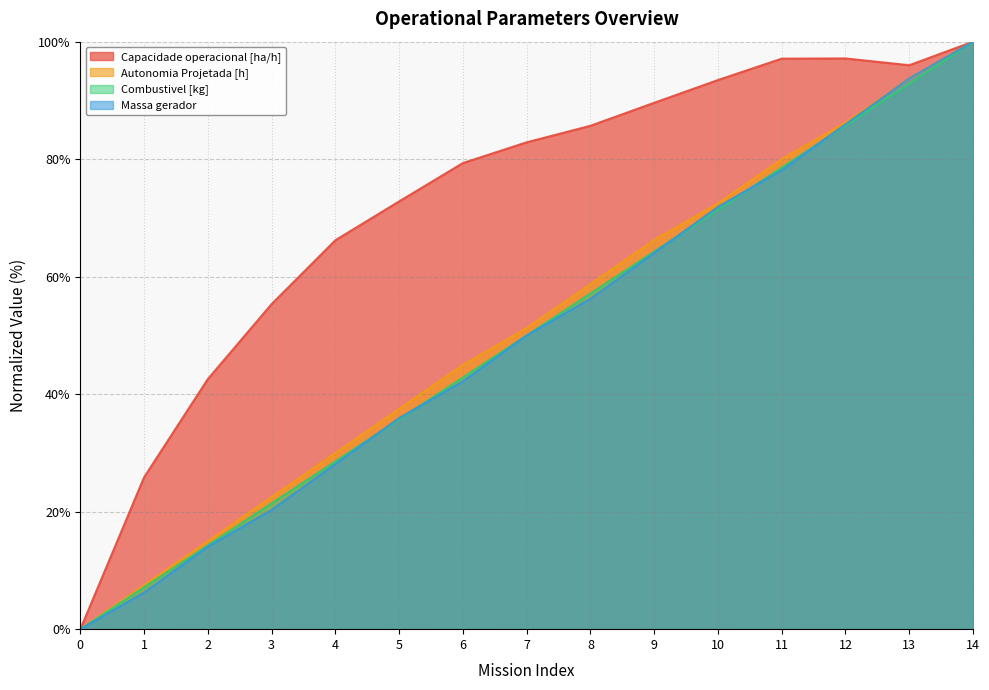

What is the value of the Autonomia Projetada [h] point at the 6th from the left?

37.5